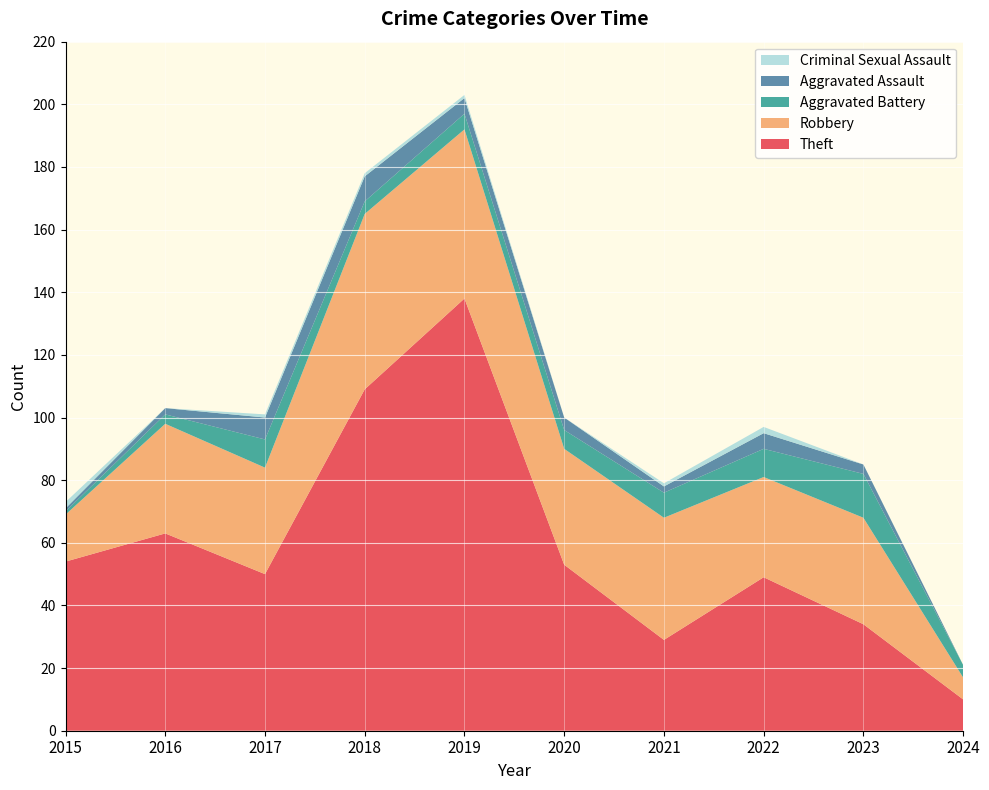

Reading right to left, what are all the values shown in this chart?

Theft: 10	34	49	29	53	138	109	50	63	54
Robbery: 7	34	32	39	37	54	56	34	35	15
Aggravated Battery: 4	14	9	8	6	5	4	9	3	1
Aggravated Assault: 0	3	5	2	4	5	8	7	2	1
Criminal Sexual Assault: 0	0	2	1	0	1	1	1	0	2